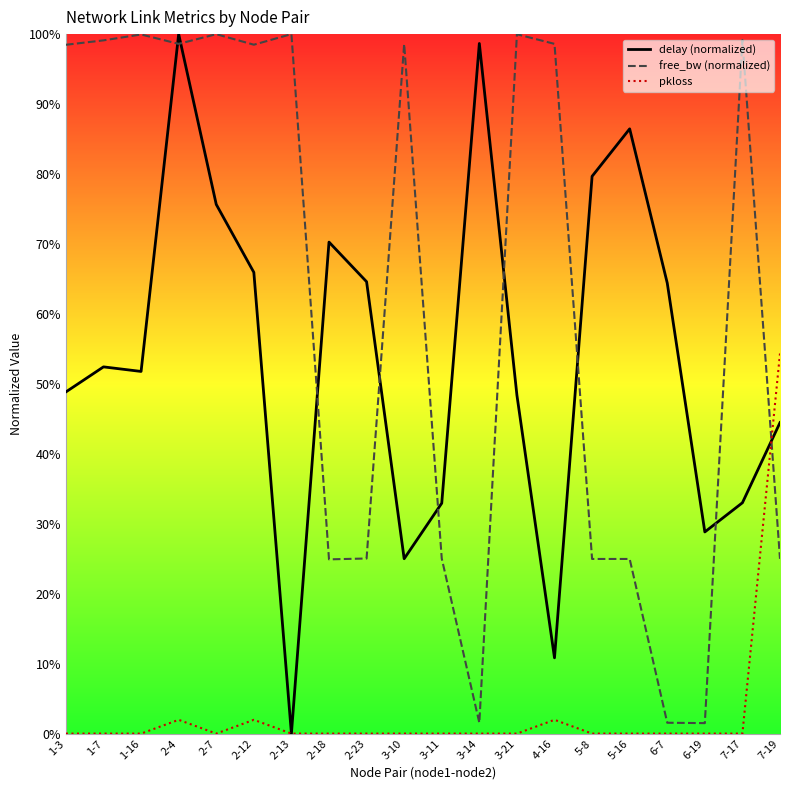

What is the difference between the maximum and minimum values in the pkloss series?

0.5